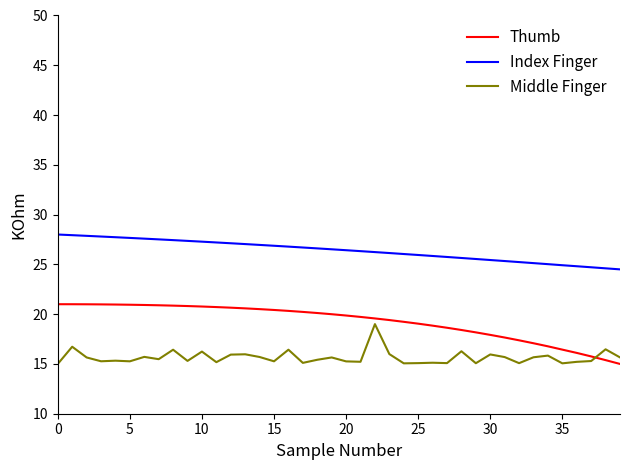

Which series has the largest total across all categories?

Index Finger